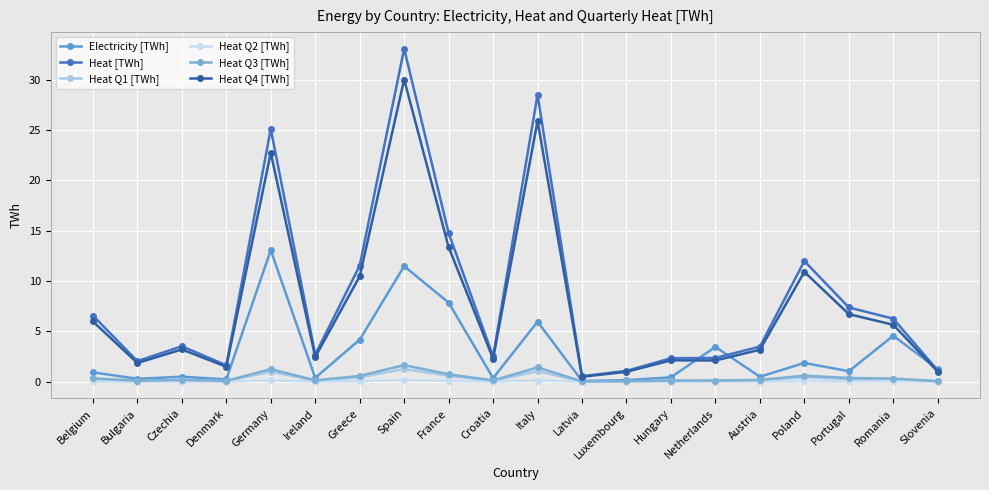

How many distinct data groups are displayed?

6